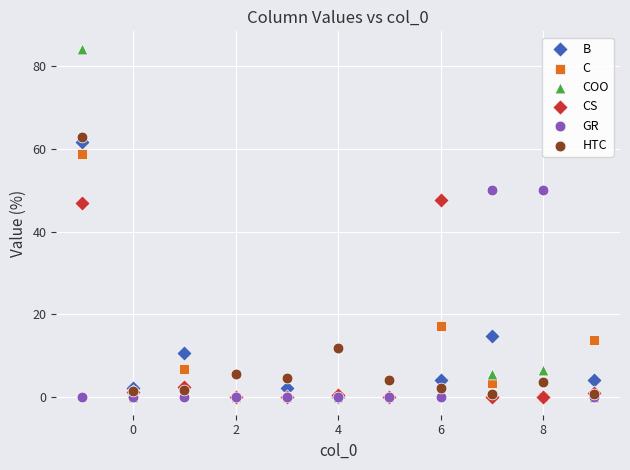

In the C series, what Y value is closest to 29?

17.2